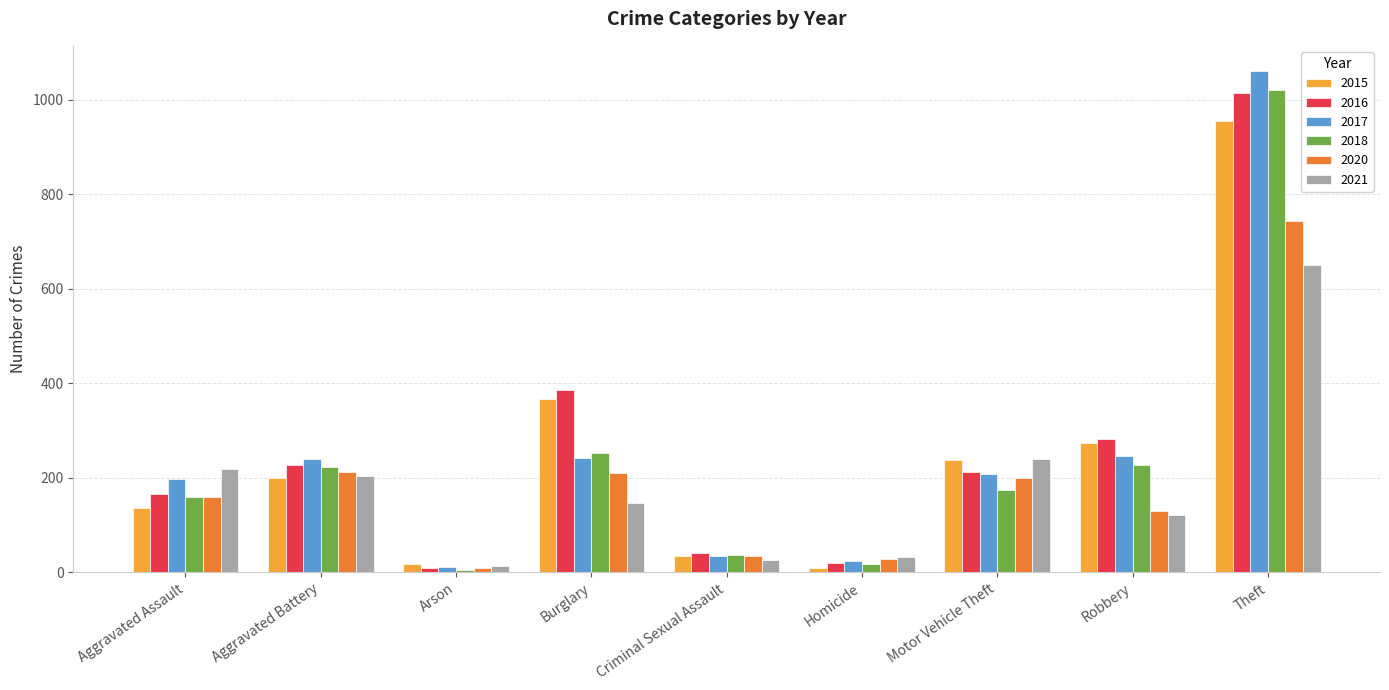

The value of 2015 at Aggravated Assault is 136. True or false?

True